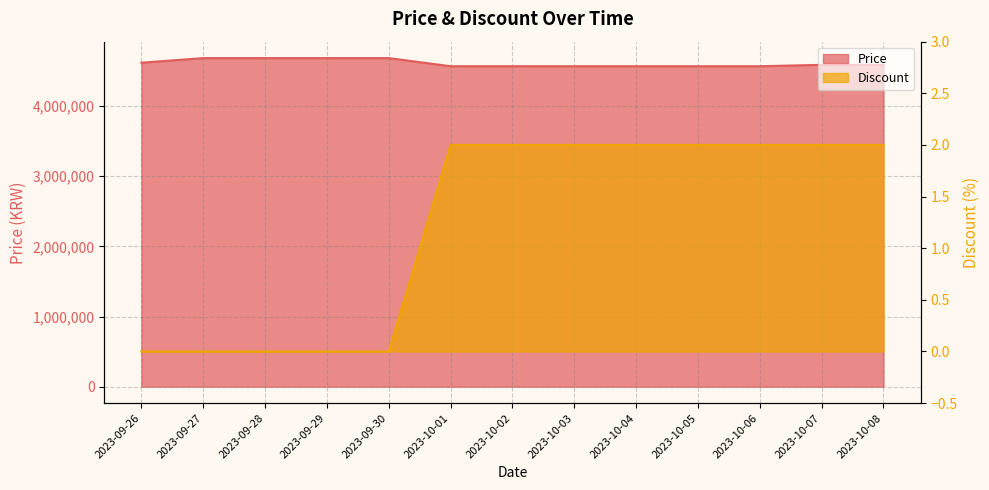

The value of Discount at 2023-10-03 is 2. True or false?

True